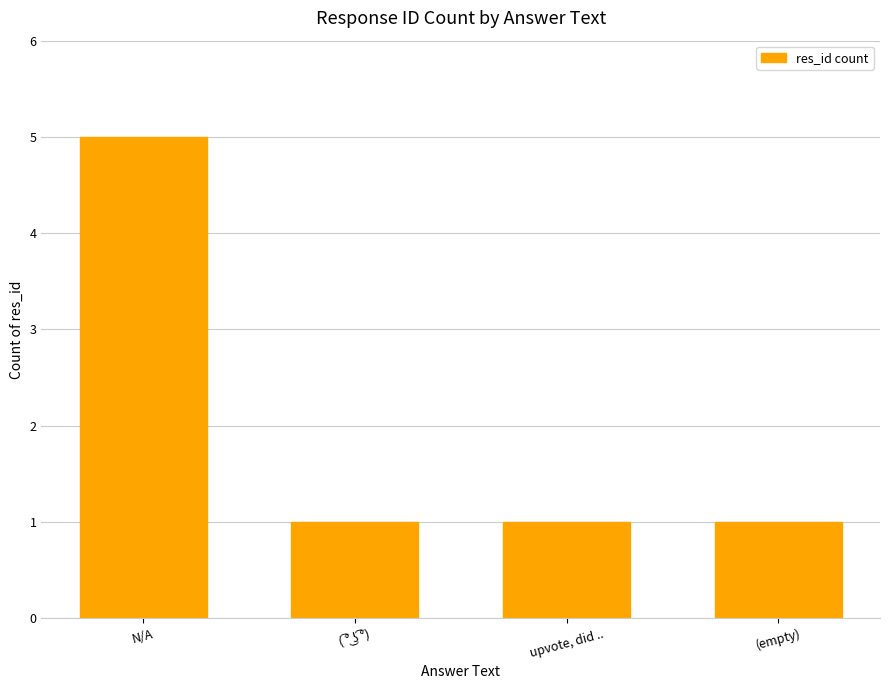

What is the average value?

2